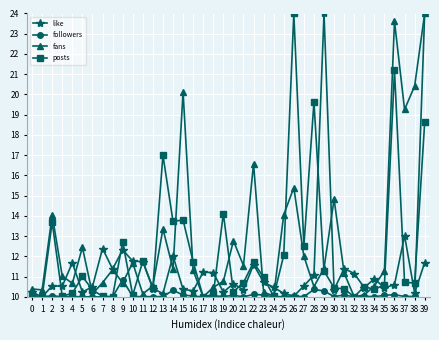

Which series has the largest total across all categories?

fans